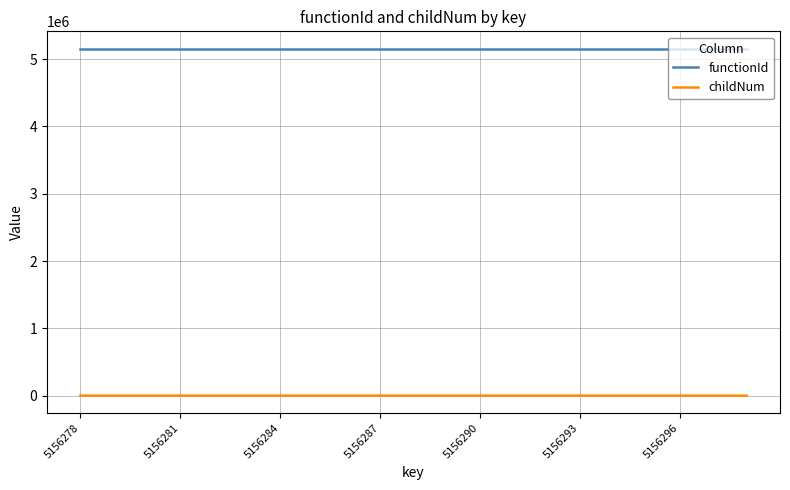

List the series in order of their overall mean, lowest first.

childNum, functionId